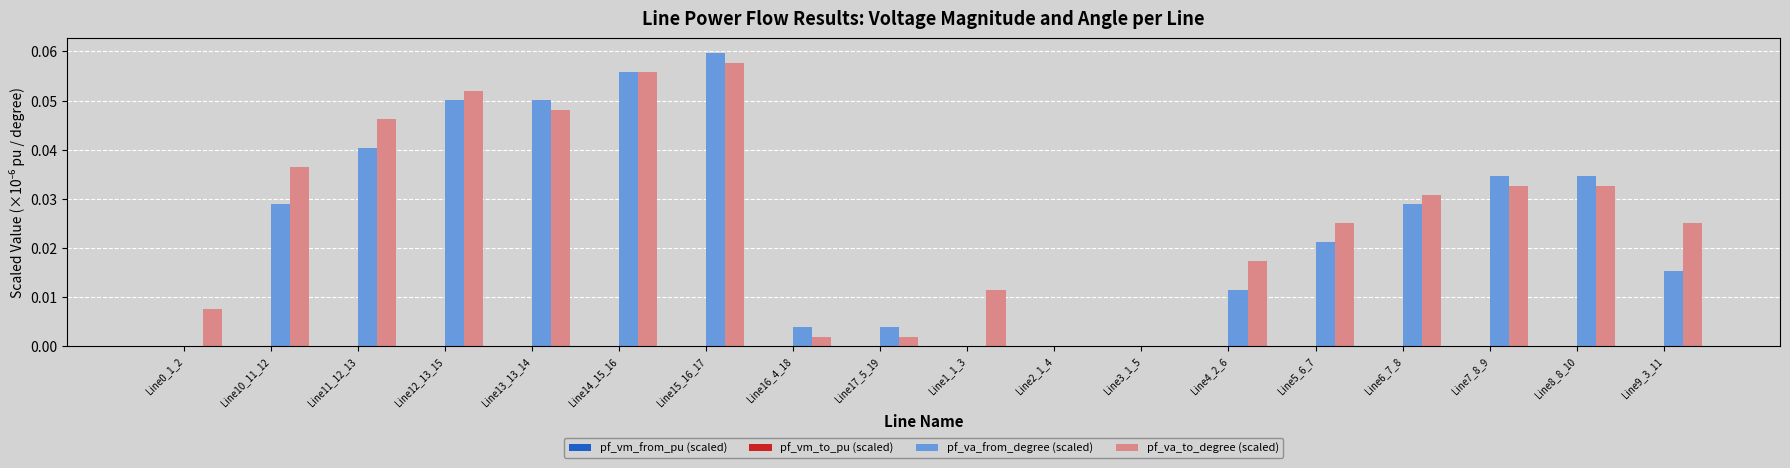

At which label does pf_va_to_degree (scaled) reach its peak?

Line15_16_17